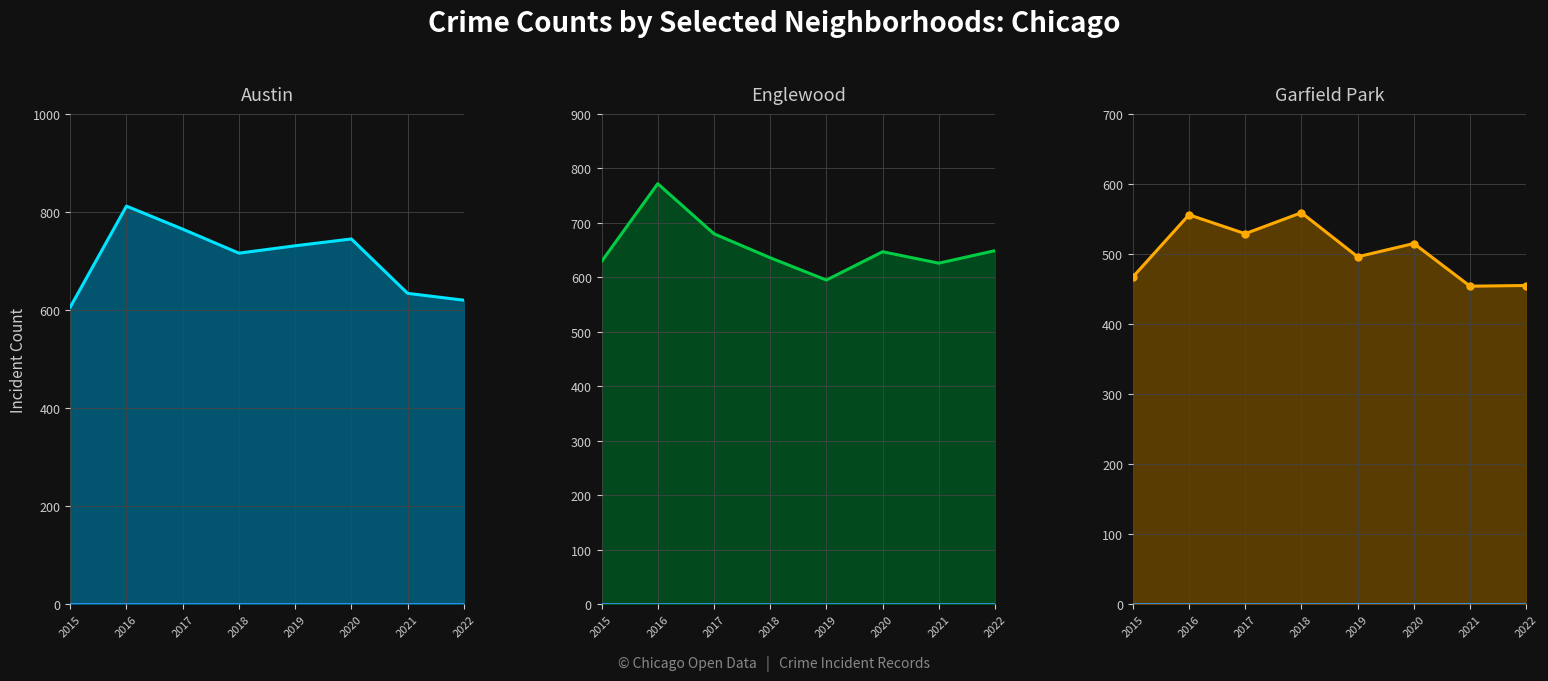

Count the number of categories in the chart.

8